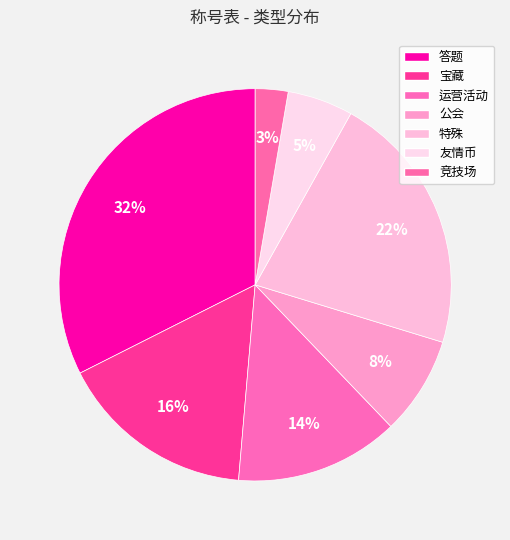

How many segments does this pie chart have?

7